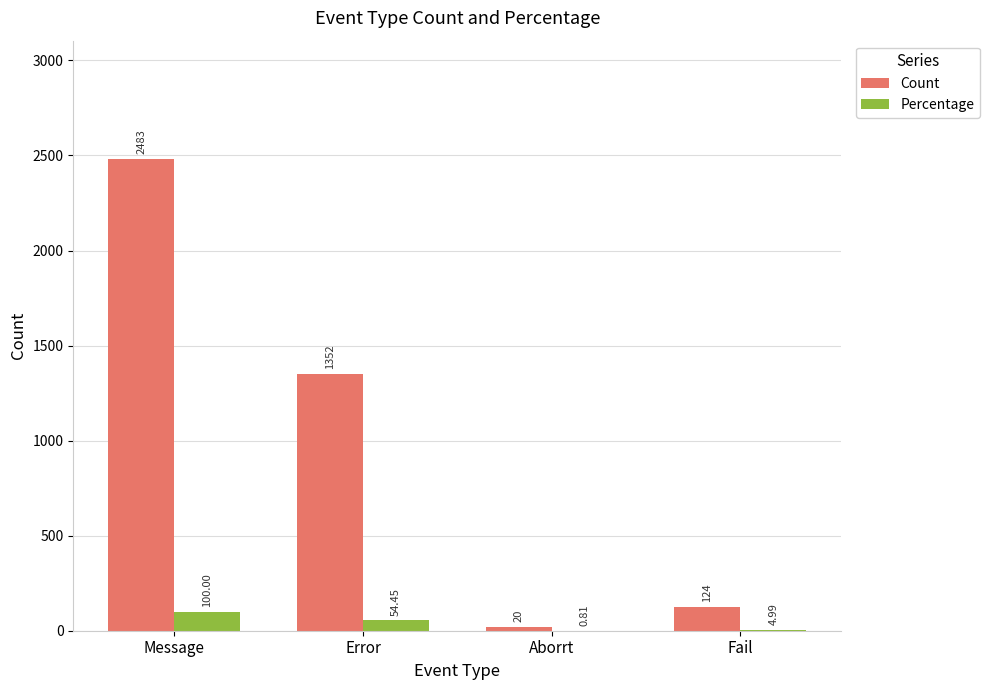

Where is Count nearest to the value 1251?

Error